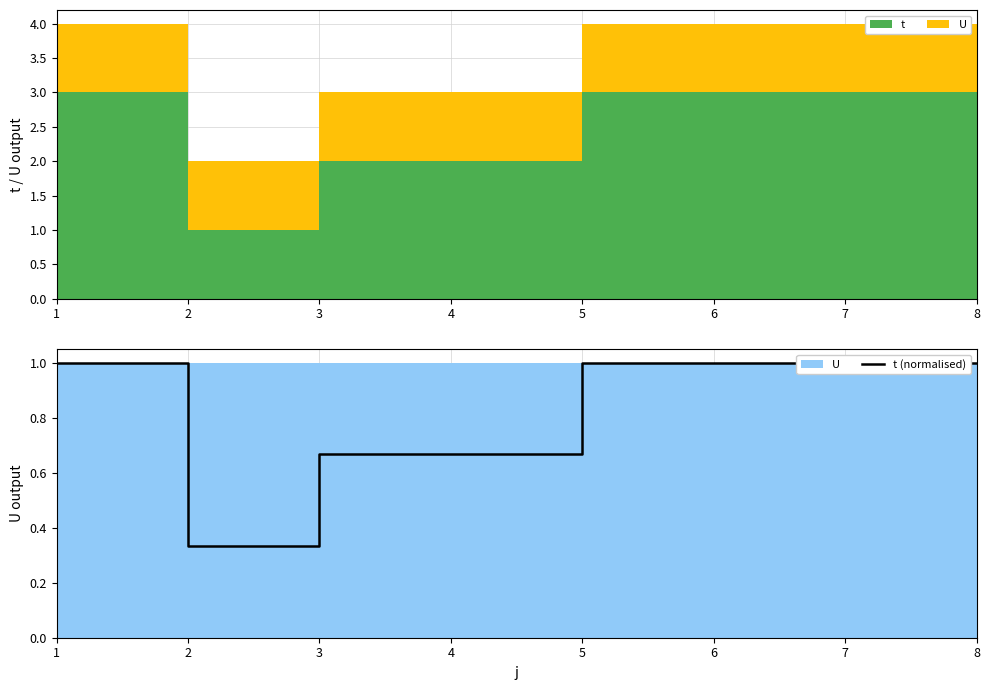

Reading left to right, transcribe all the data shown in this chart.

1.0	0.3	0.7	0.7	1.0	1.0	1.0	1.0